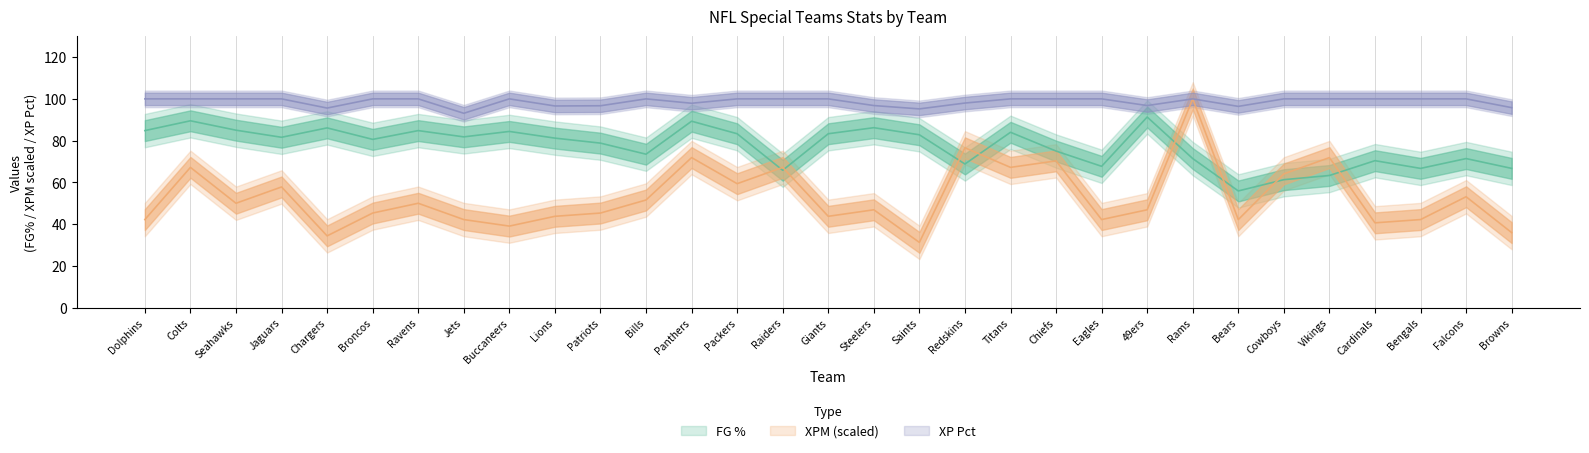

Which series has the largest total across all categories?

XP Pct